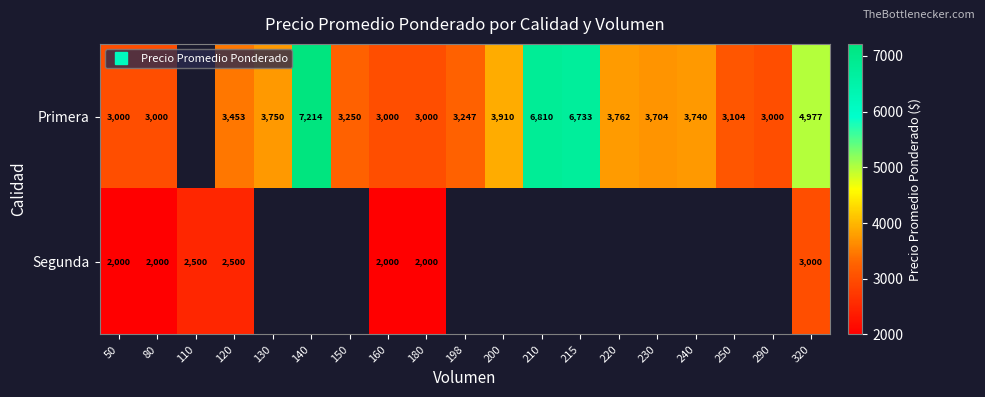

Which has a higher value, 215 or 210?

210